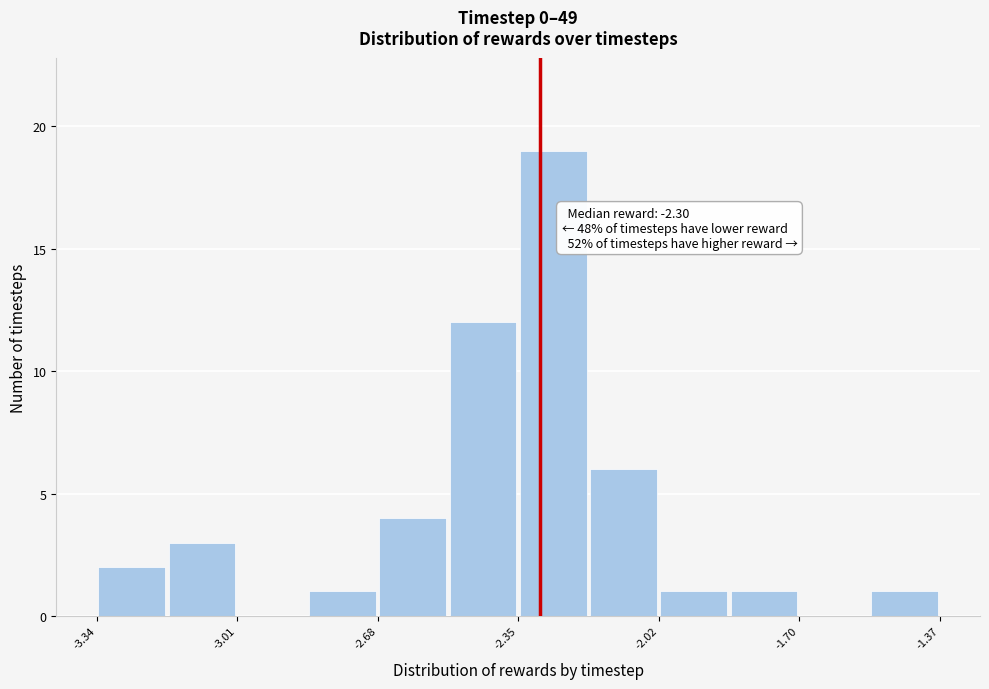

Around what value on the x-axis is the tallest bar? Give the approximate position of its centre, as read against the axis.

-2.25